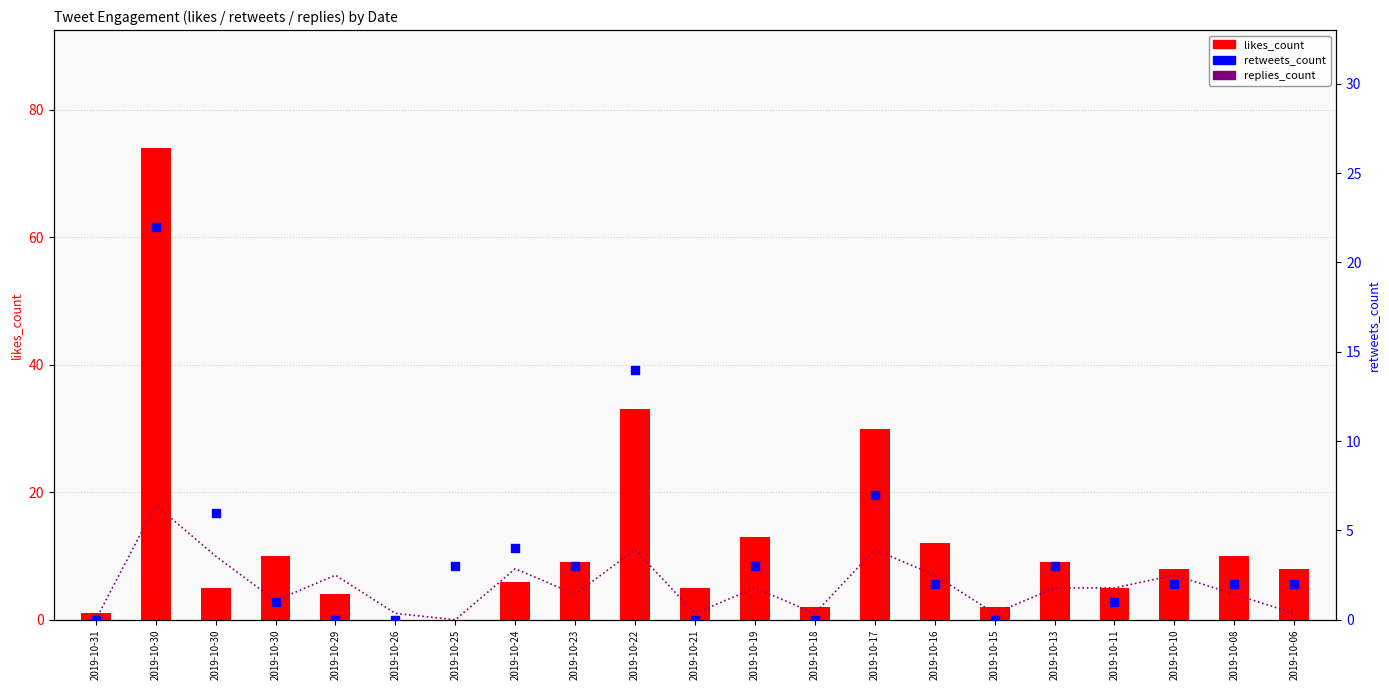

Which series reaches the maximum Y coordinate?

likes_count